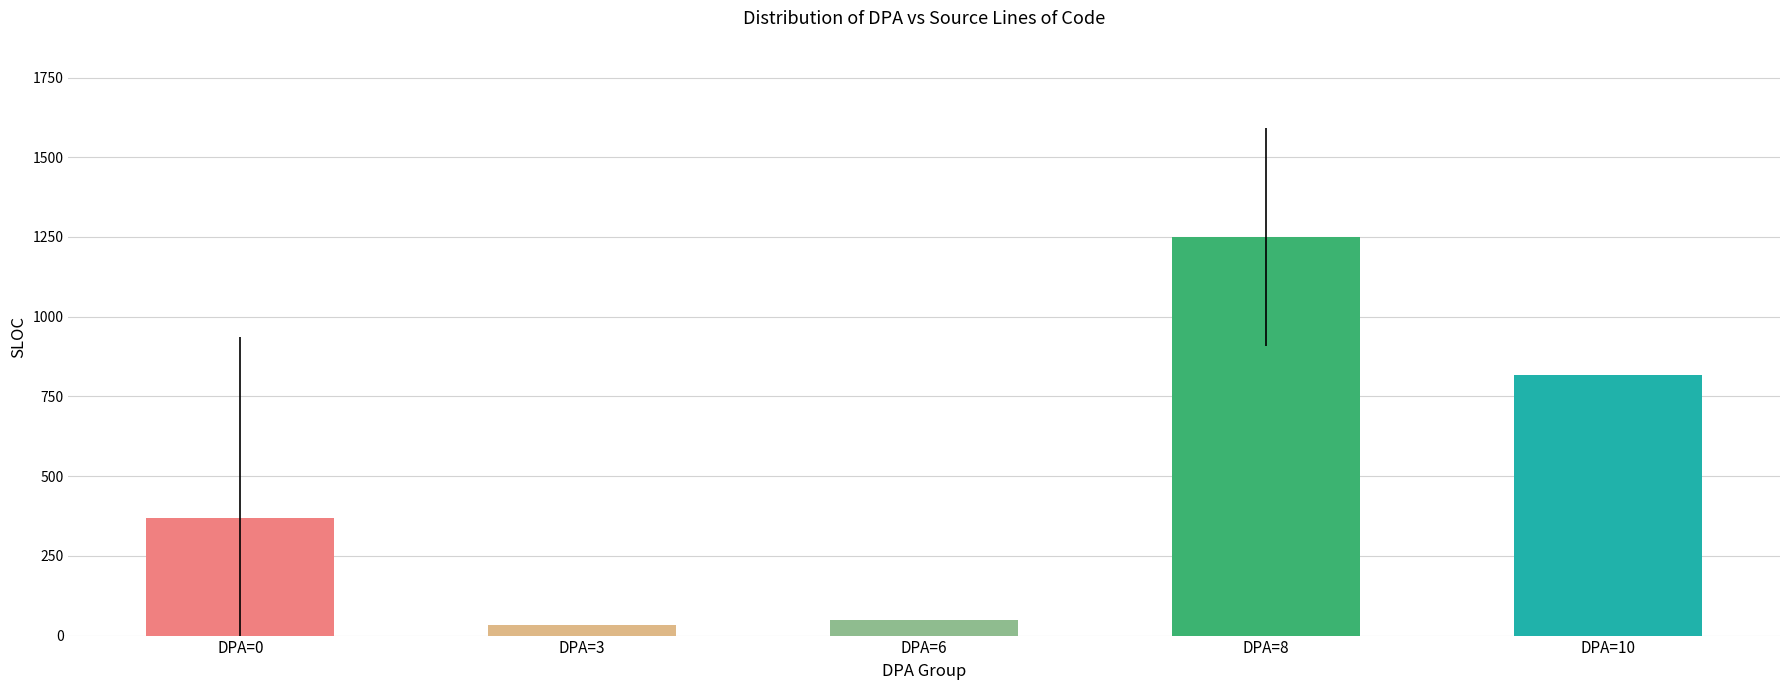

What is the sum of the values at DPA=0 and DPA=3?

401.4